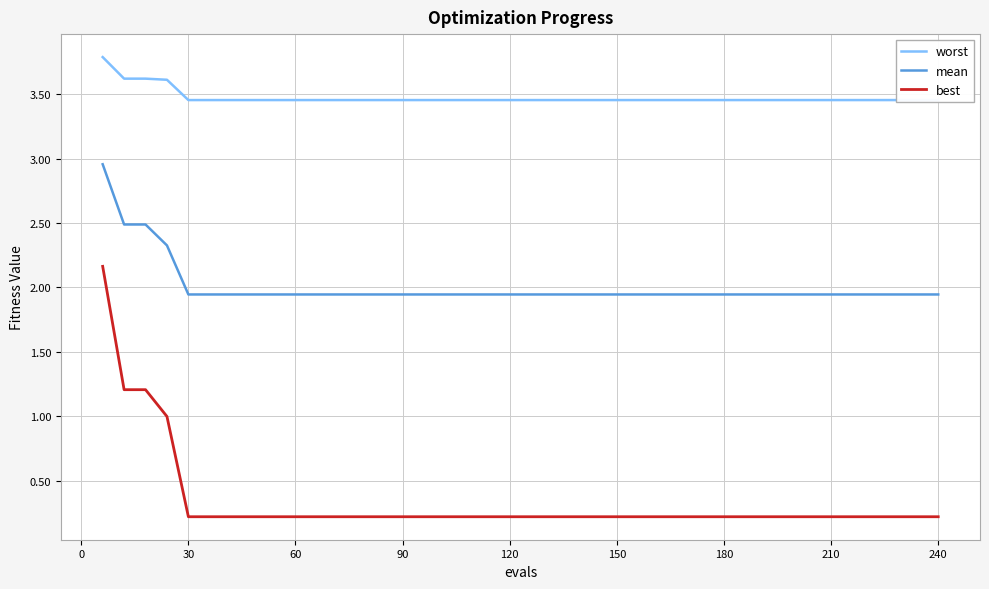

Does the chart have visible grid lines?

Yes